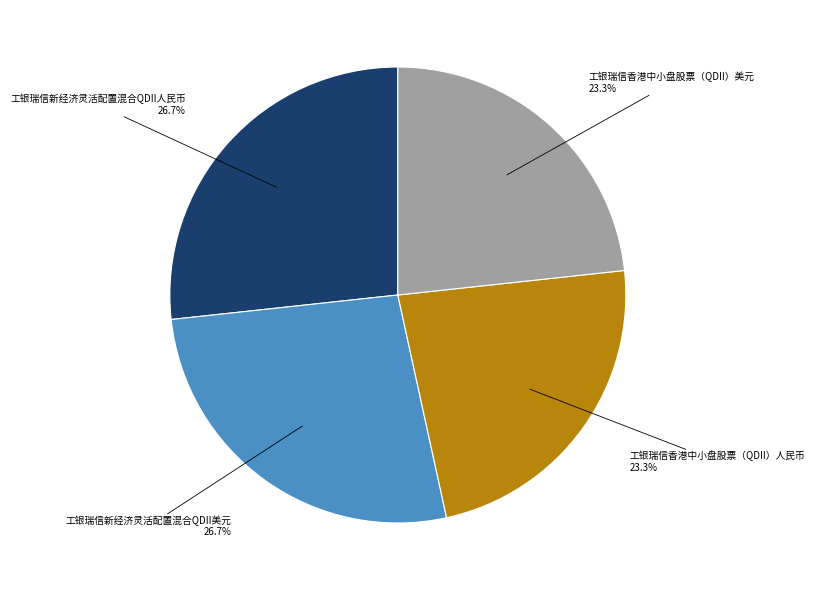

To the nearest percent, what is the average slice percentage?

25%